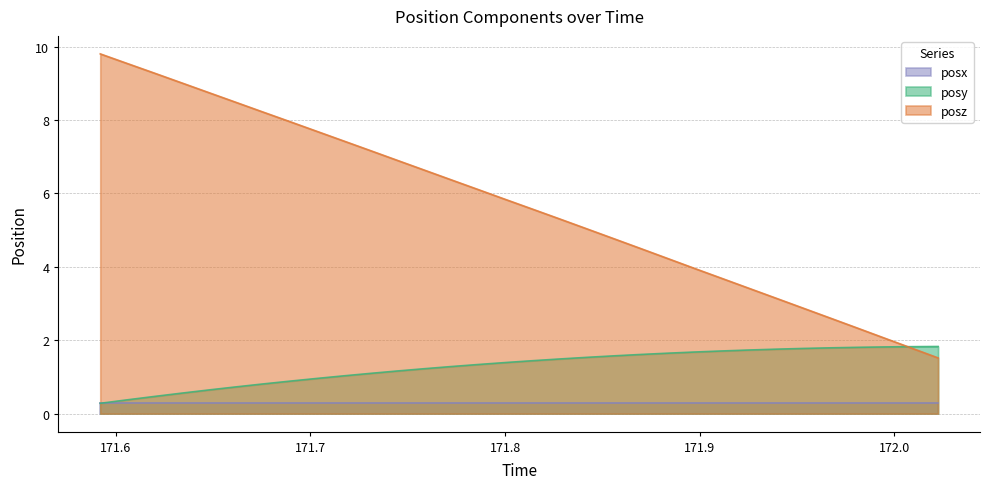

Which series has the largest total across all categories?

posz